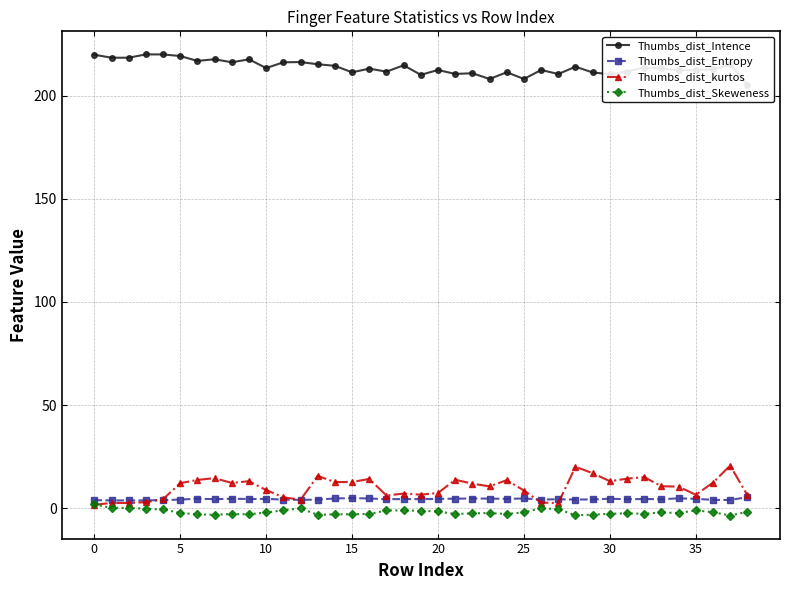

What is the average value of the Thumbs_dist_Intence series?

213.8